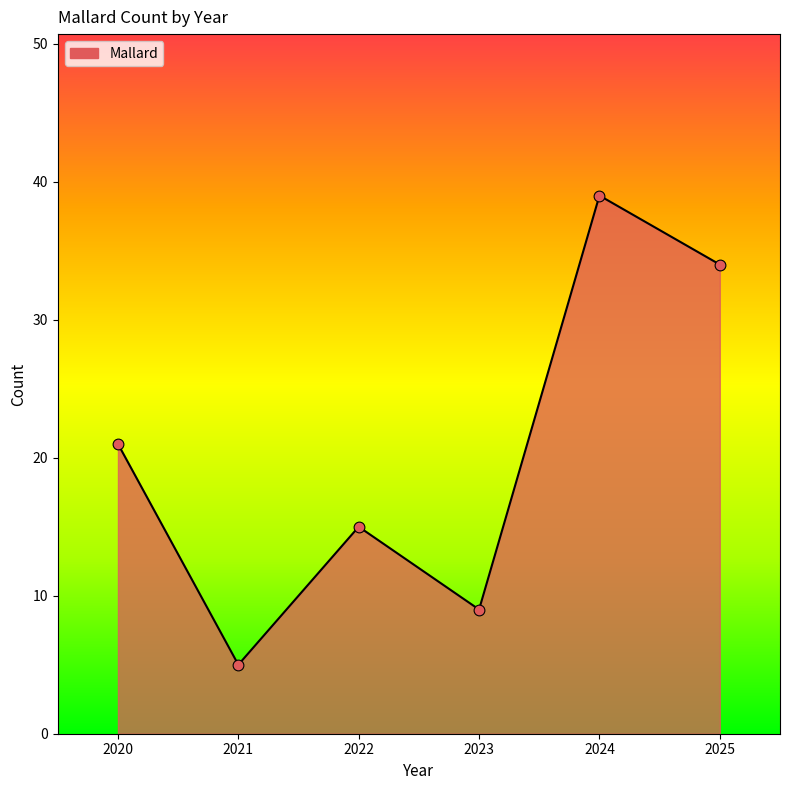

What is the change in value from 2021 to 2022?

+10